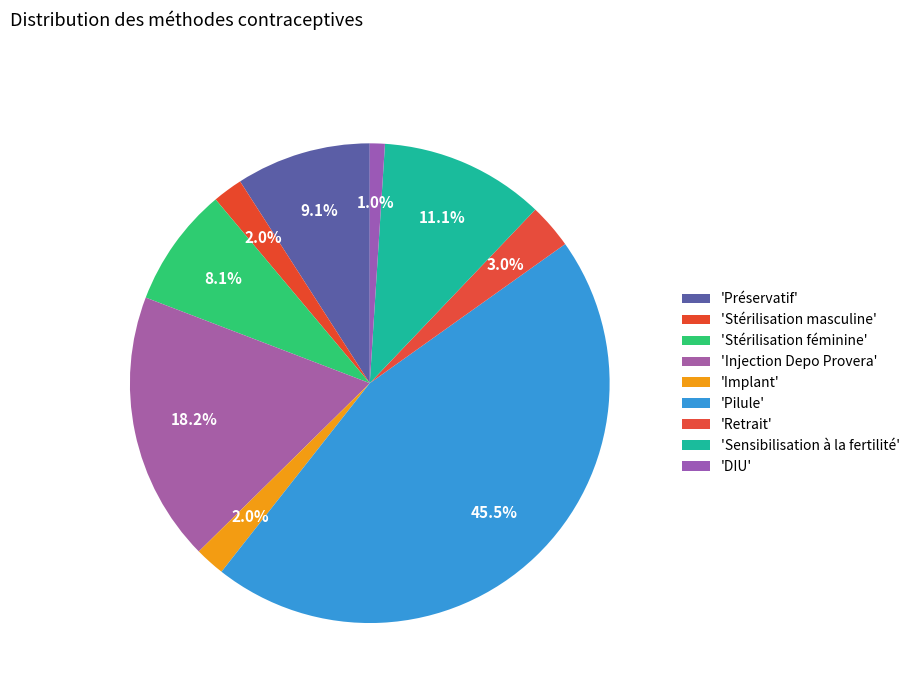

Count the number of slices in the pie.

9